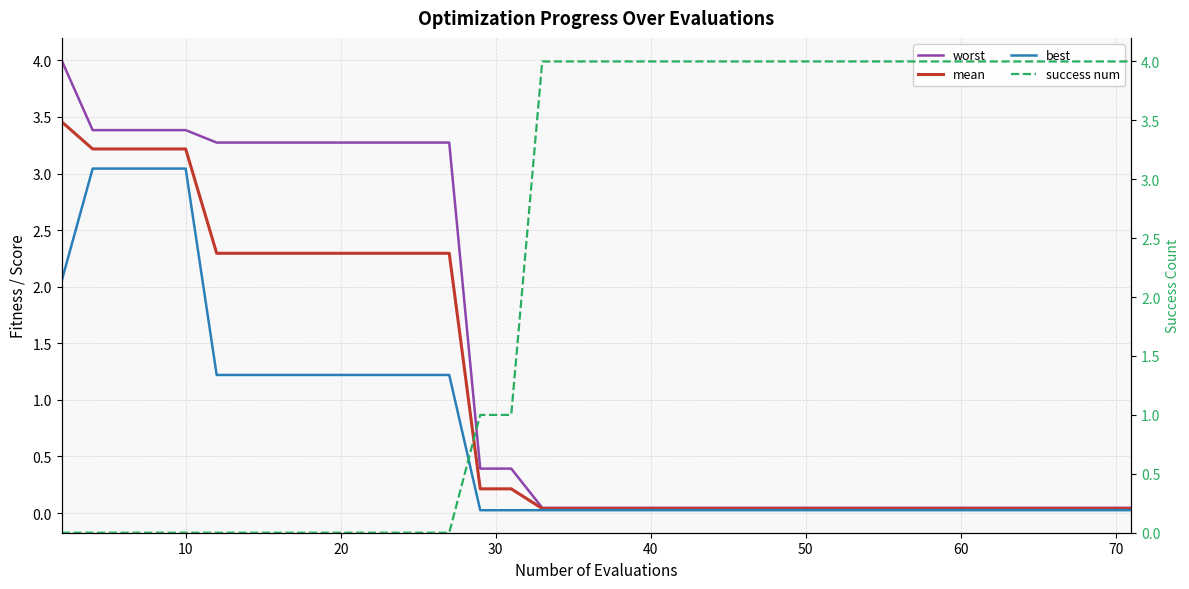

Rank the series by their average value, from highest to lowest.

success num, worst, mean, best